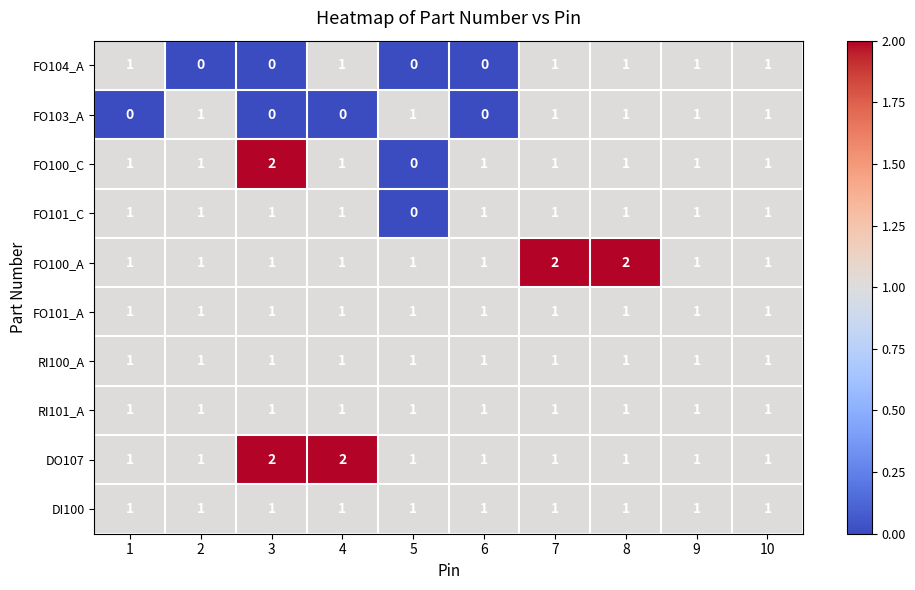

What is the total value across all series at 2?

9